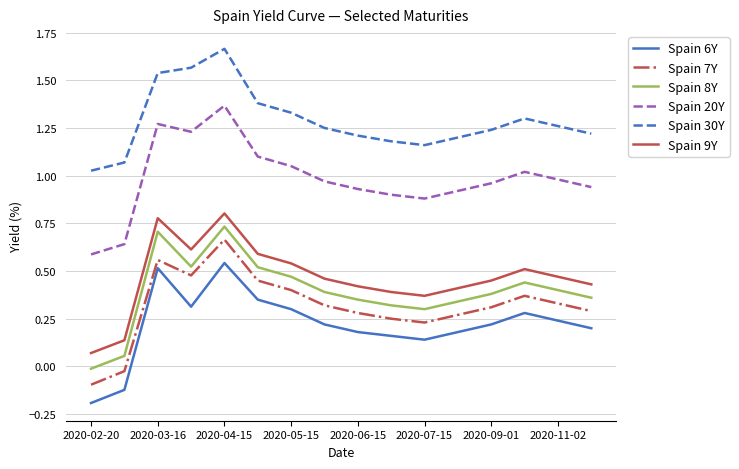

True or false: Spain 8Y and Spain 6Y cross at least once.

False